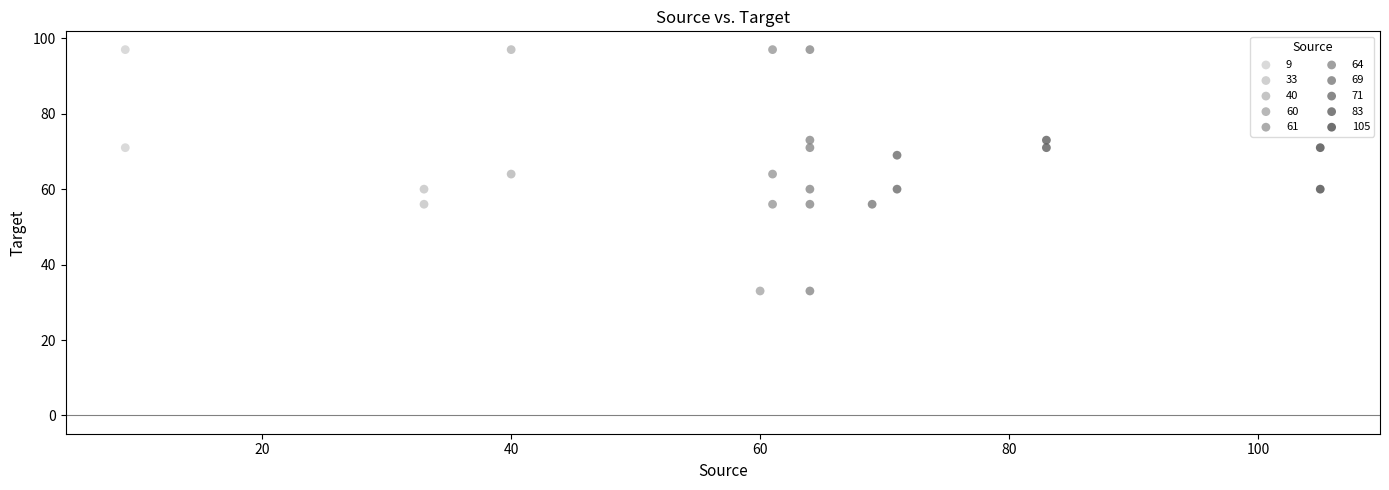

What are all the series names shown in the legend?

9, 33, 40, 60, 61, 64, 69, 71, 83, 105